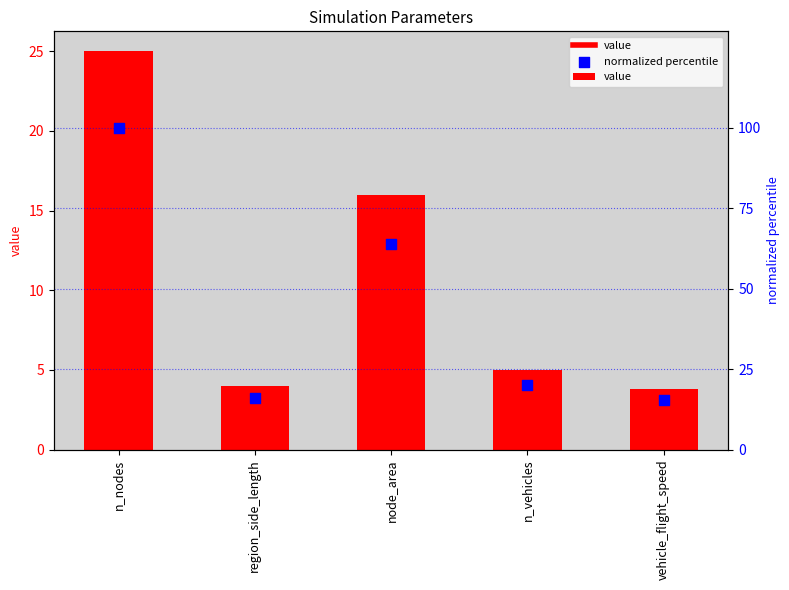

Which series reaches the minimum Y coordinate?

value